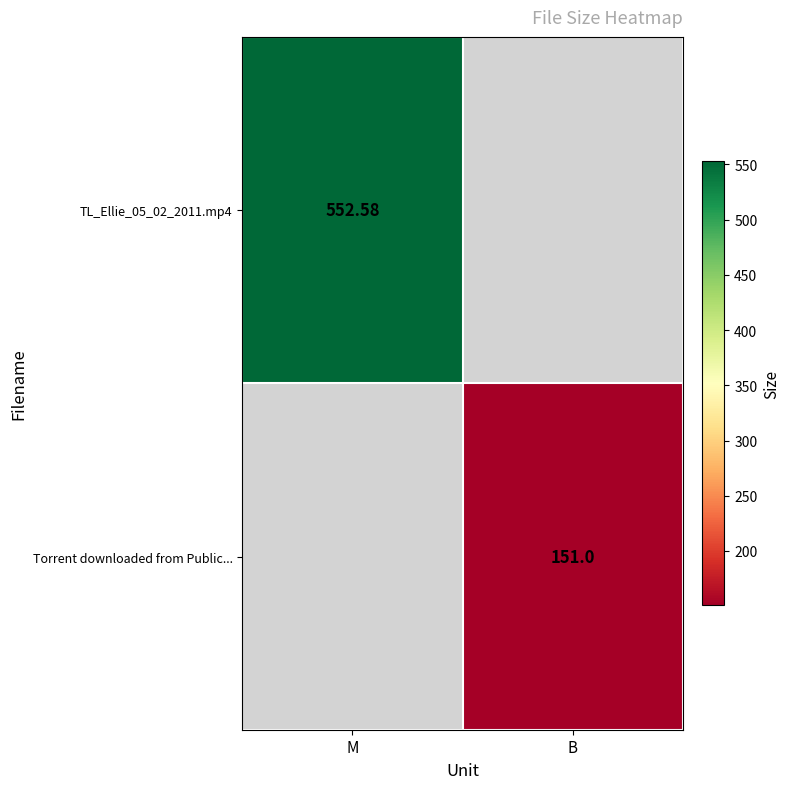

Is the value of Torrent downloaded from Public... at B greater than the value of TL_Ellie_05_02_2011.mp4 at M?

No